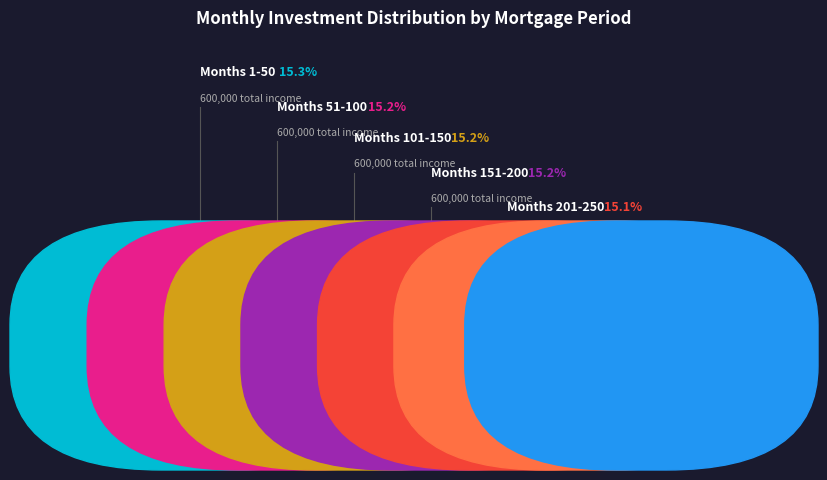

What percentage is the Month 251-300 slice, to the nearest percent?

15%